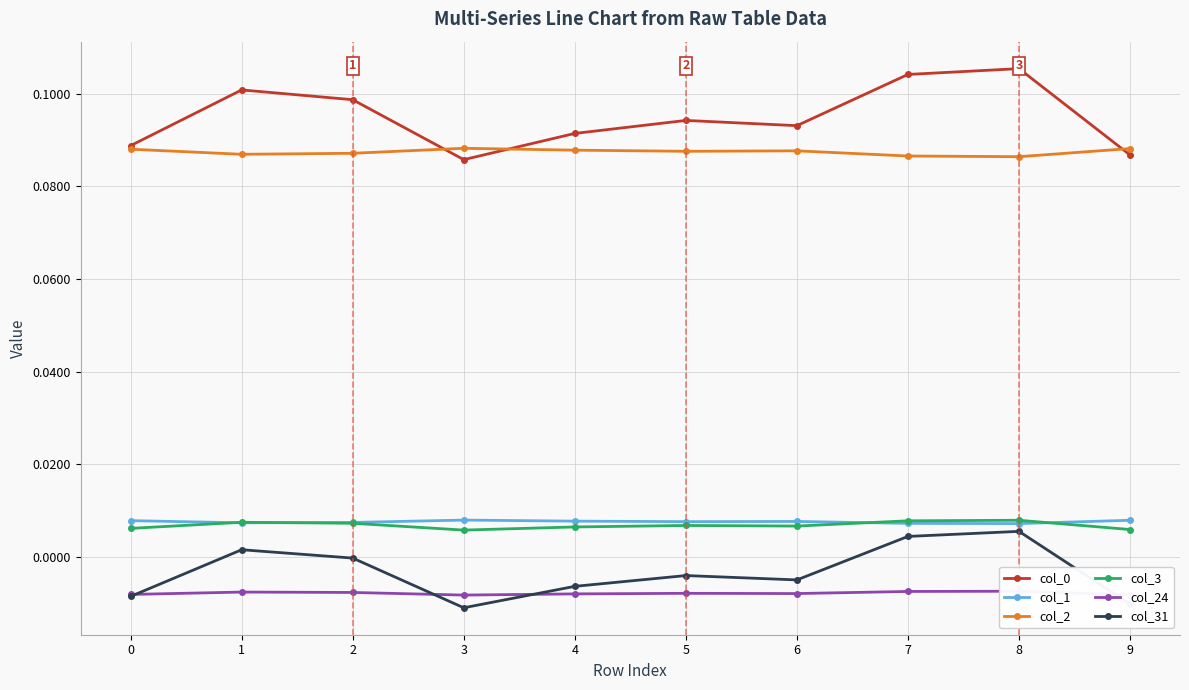

Count the number of categories in the chart.

10